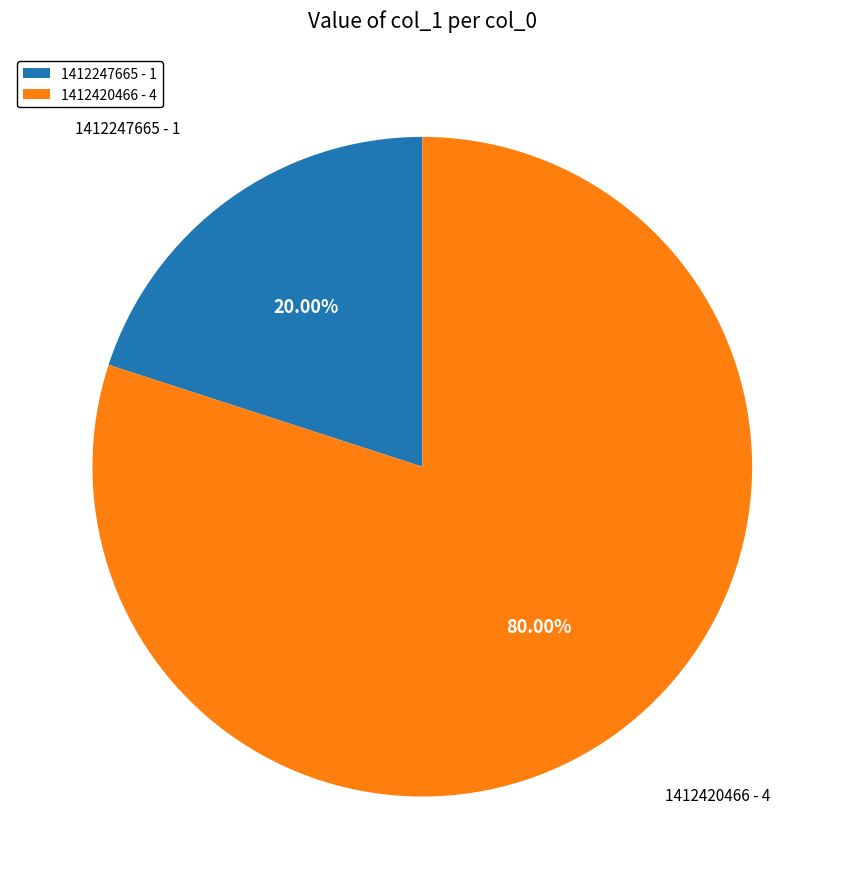

Does 1412247665 represent more than half of the total?

No